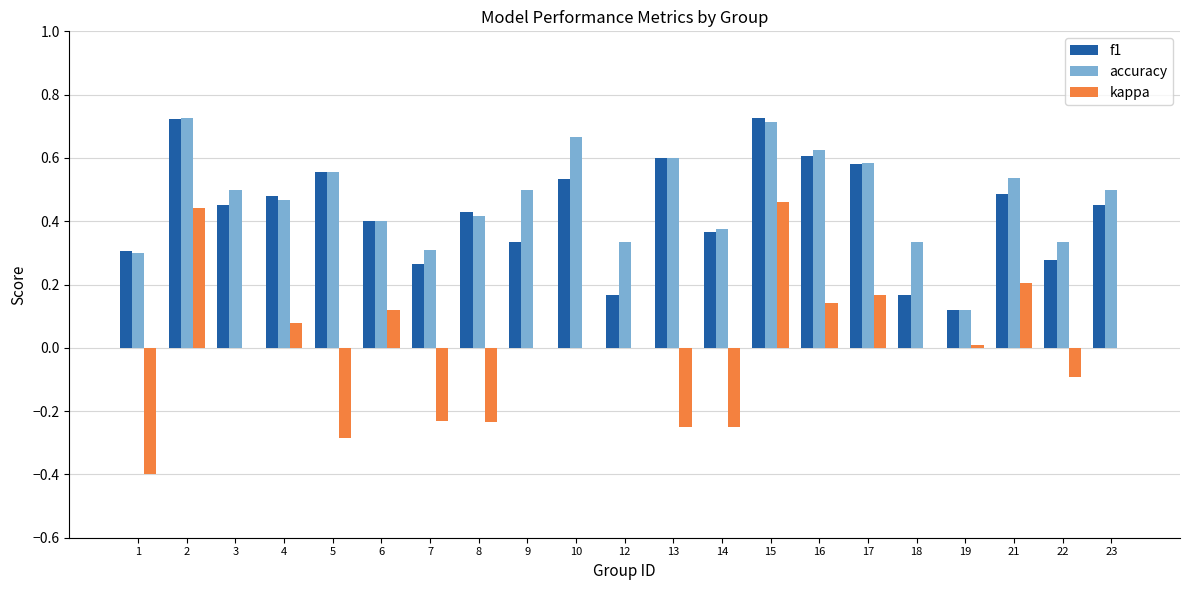

Which series changed the most between 9 and 16?

f1